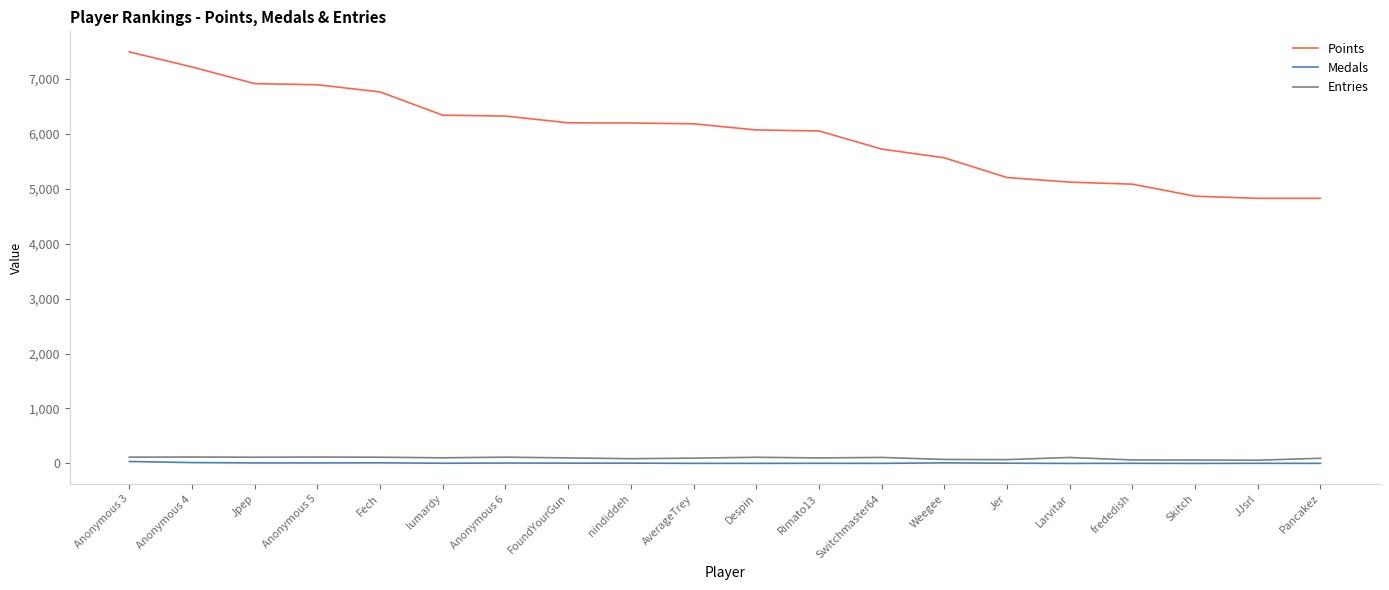

Which series has the largest range (max minus min)?

Points